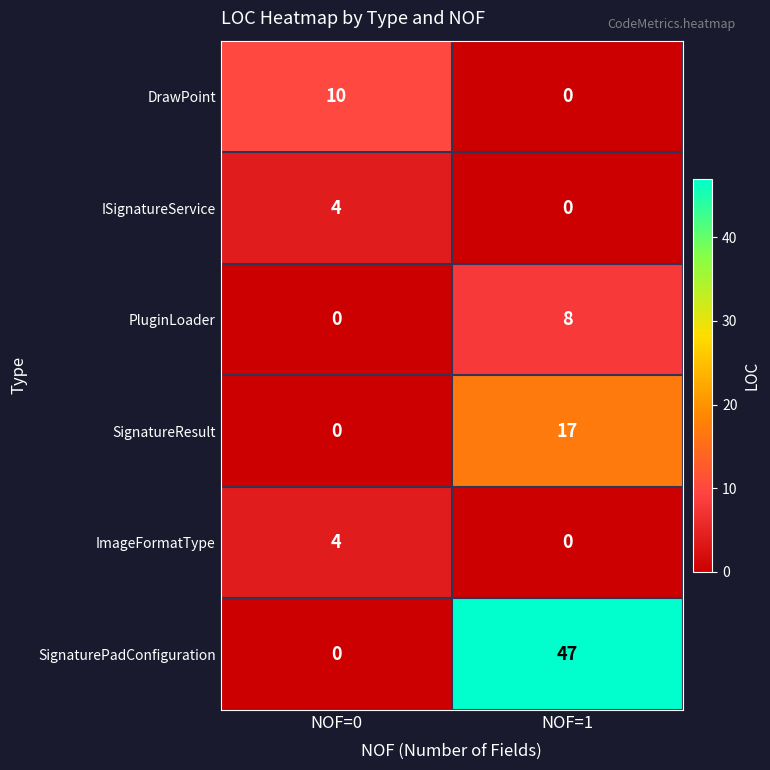

What is the difference between the maximum and minimum values in the PluginLoader series?

8